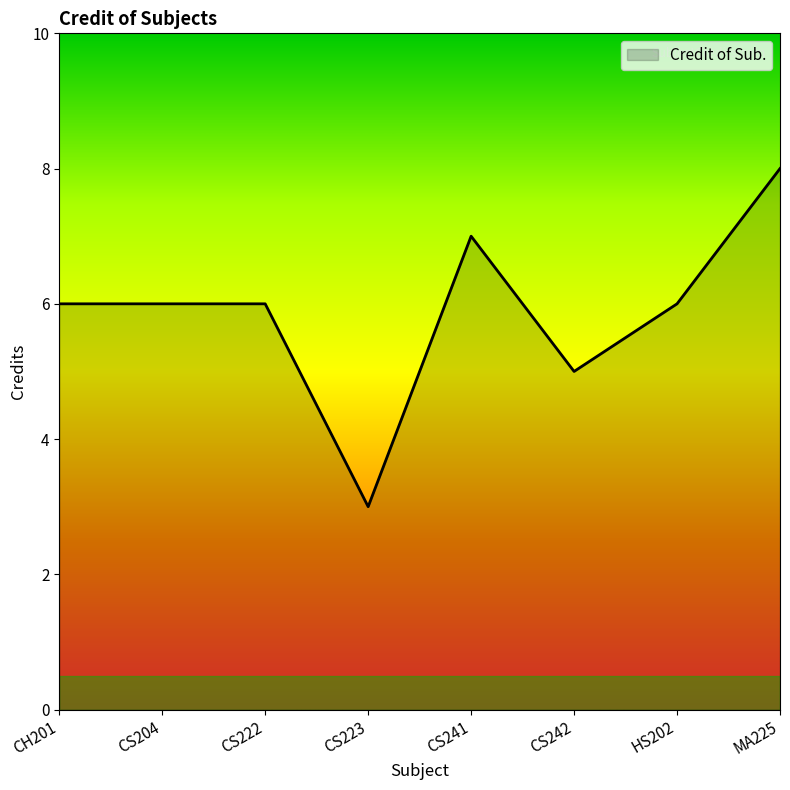

Between CS204 and CS241, which is larger?

CS241